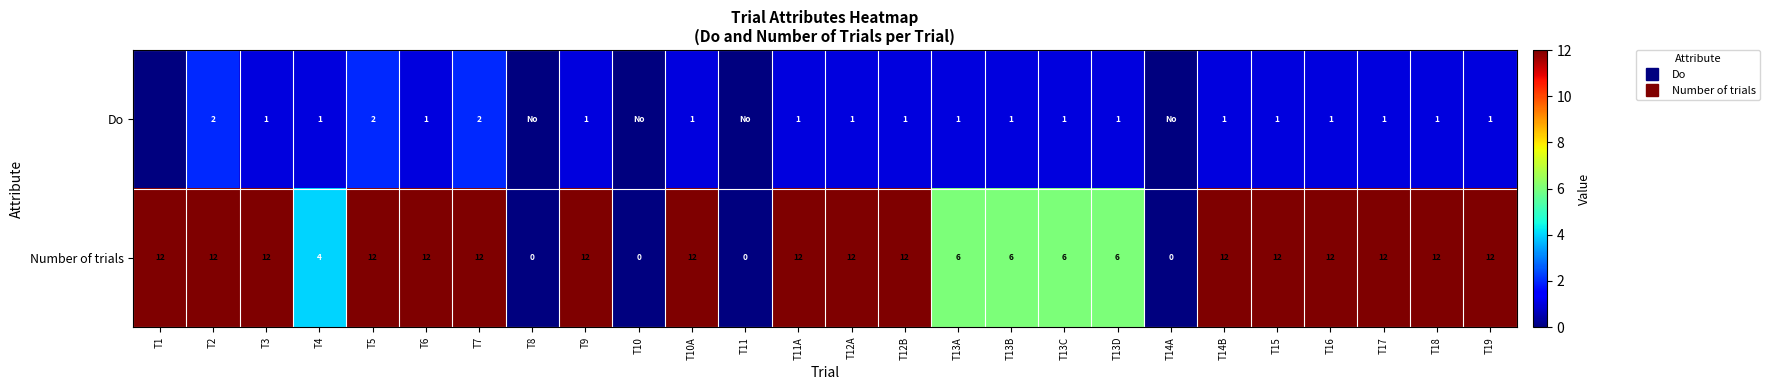

What is the approximate value of Do at T14B?

1